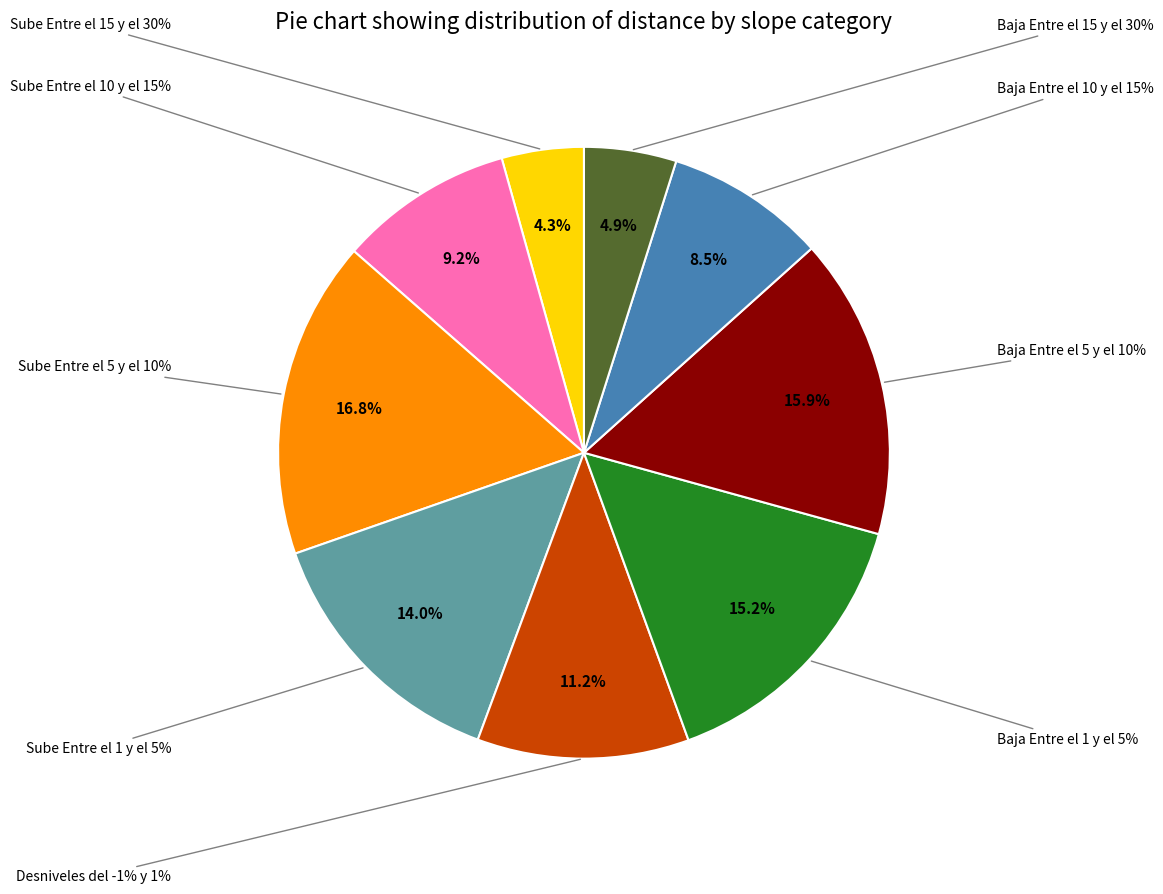

What is the total percentage of Sube Entre el 10 y el 15% and Sube Entre el 5 y el 10%?

26.0%